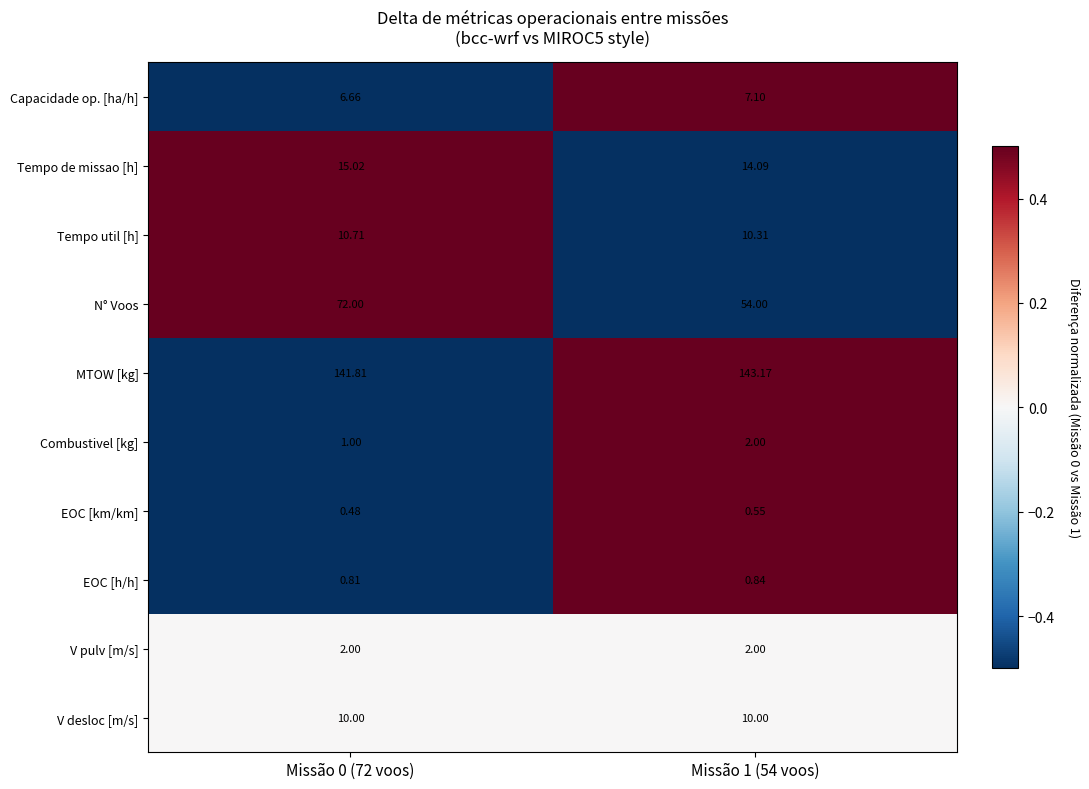

Is the value of N° Voos at Missão 0 (72 voos) greater than the value of Capacidade op. [ha/h] at Missão 1 (54 voos)?

Yes